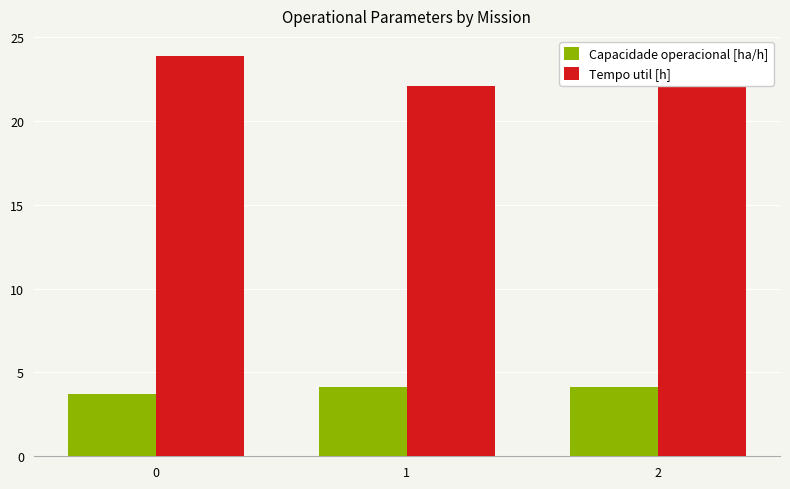

How many groups of bars are there?

3